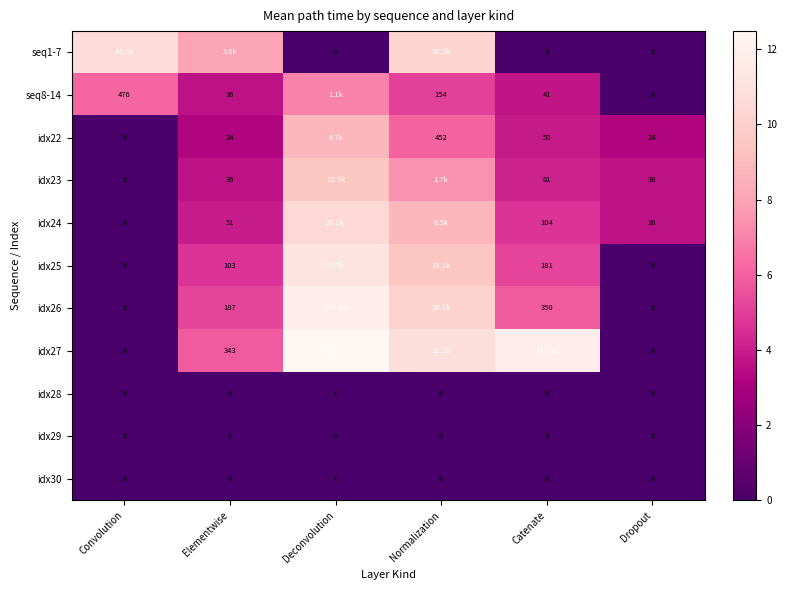

Is the value of idx22 at Catenate greater than the value of idx28 at Elementwise?

Yes